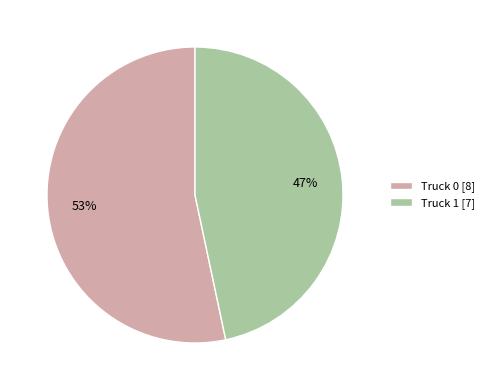

How many slices are in this pie chart?

2